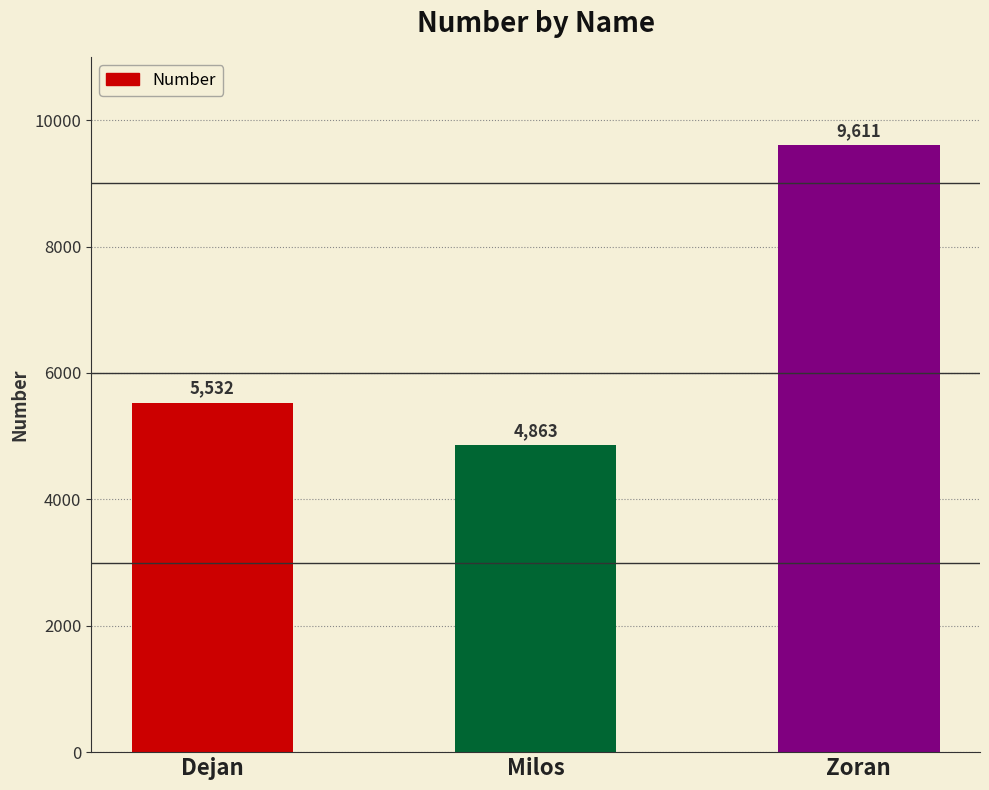

What is the difference between the maximum and minimum values?

4748